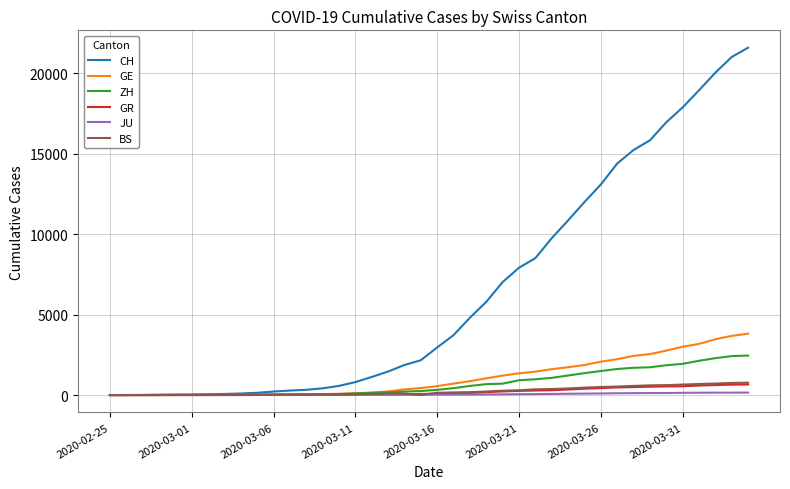

What is the greatest value displayed?

21587